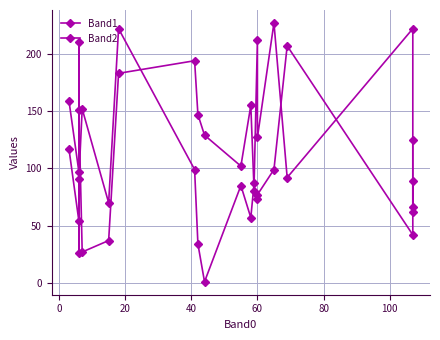

Count the number of data series in this chart.

2